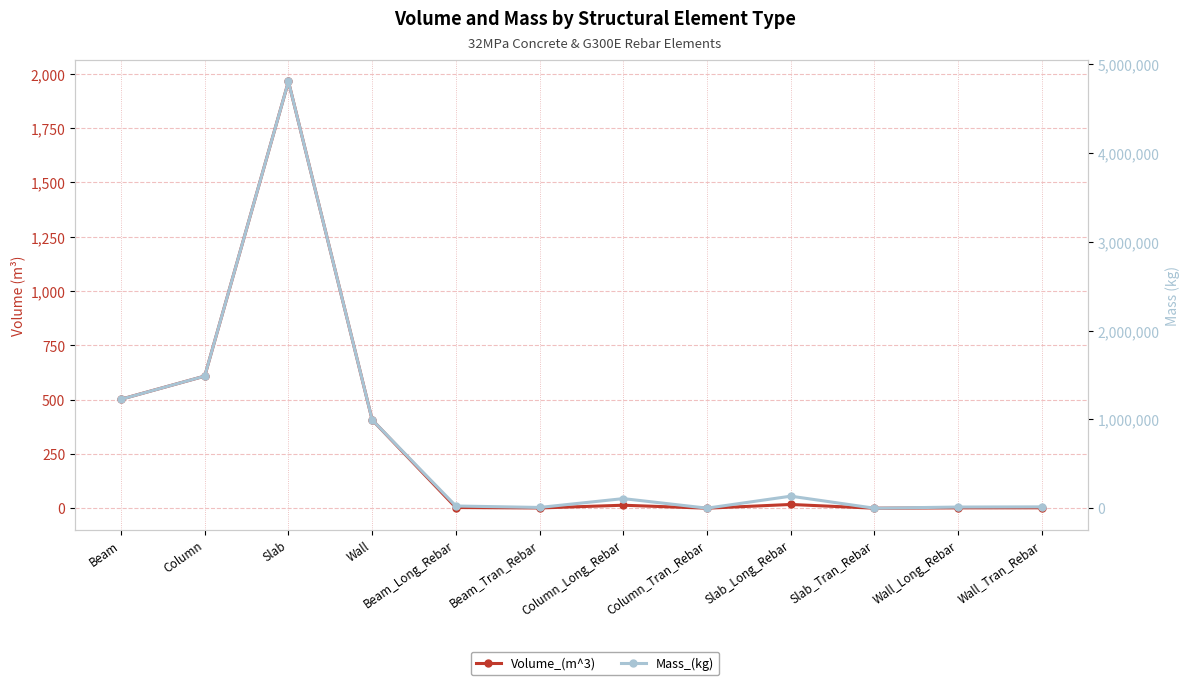

Rank the categories by Volume_(m^3) value from highest to lowest.

Slab, Column, Beam, Wall, Slab_Long_Rebar, Column_Long_Rebar, Beam_Long_Rebar, Wall_Tran_Rebar, Wall_Long_Rebar, Beam_Tran_Rebar, Column_Tran_Rebar, Slab_Tran_Rebar